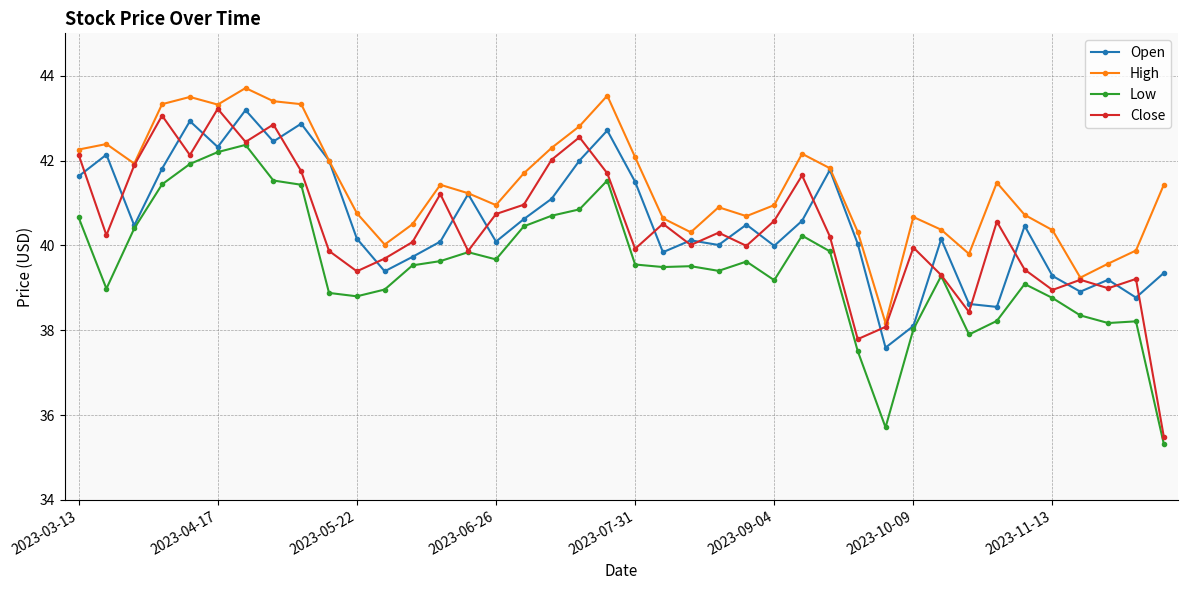

Count the number of categories in the chart.

40